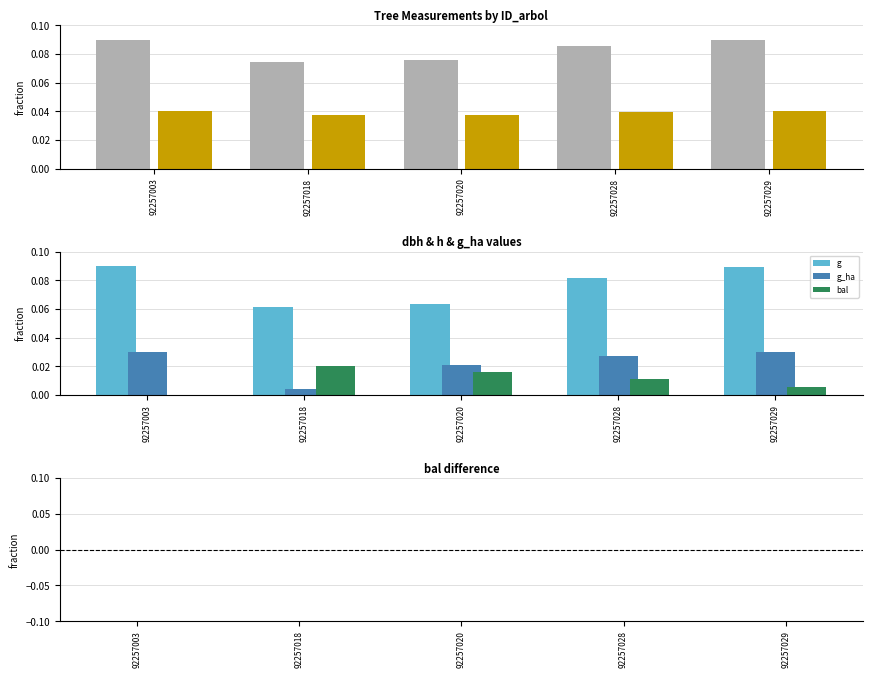

What is the sum of the g values at 92257003 and 92257028?

0.2